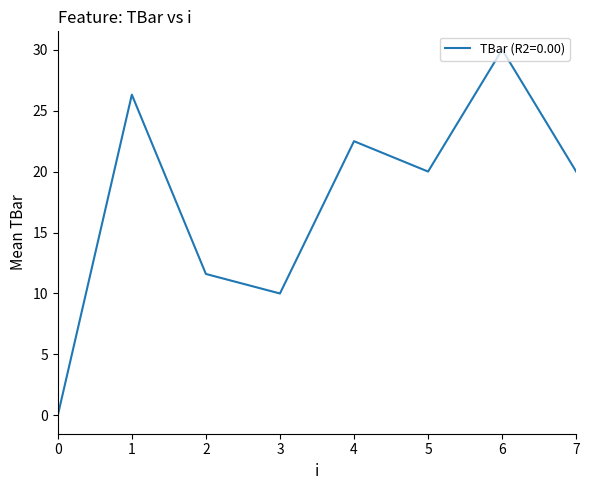

True or false: there are more than 1 points higher than both neighbors.

True